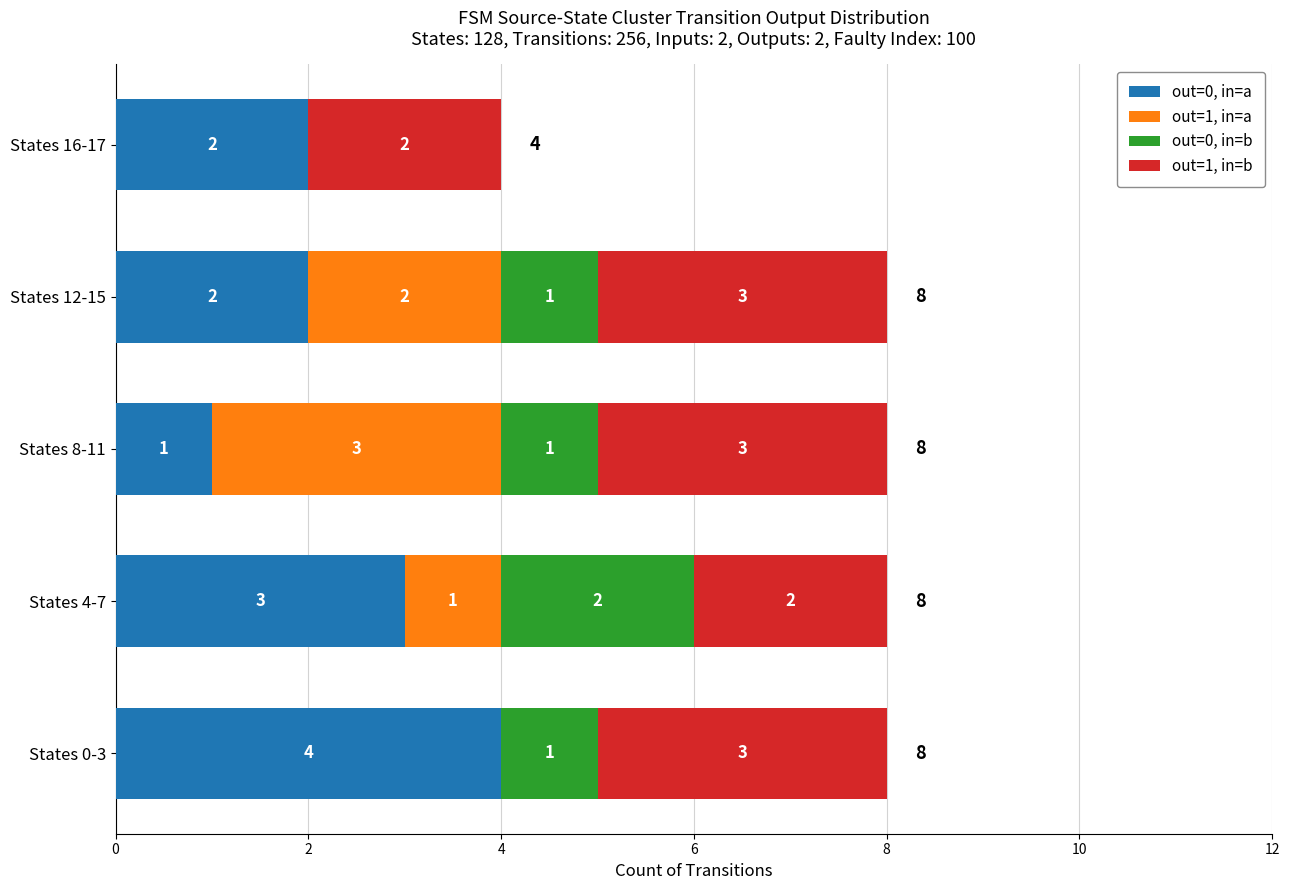

True or false: out=0, in=a has a value of 1 at States 16-17.

False